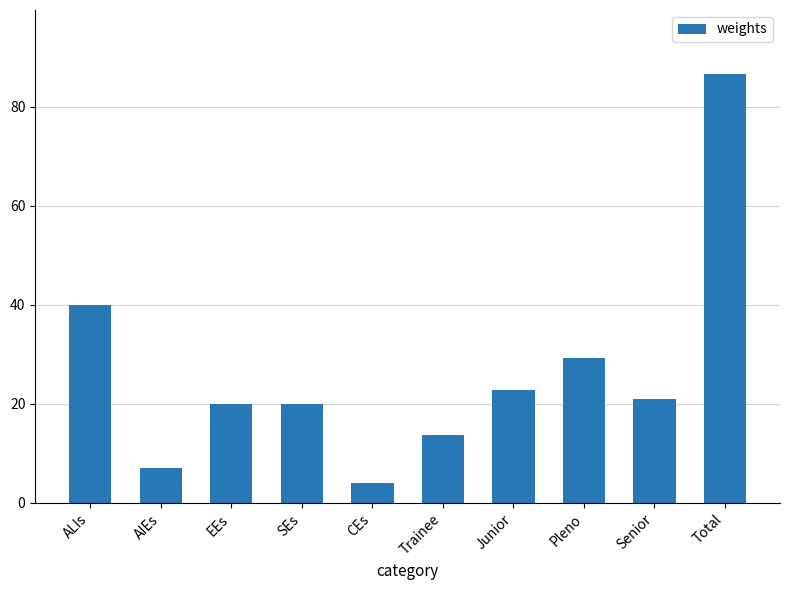

What is the sum of the values at CEs and Junior?

26.8